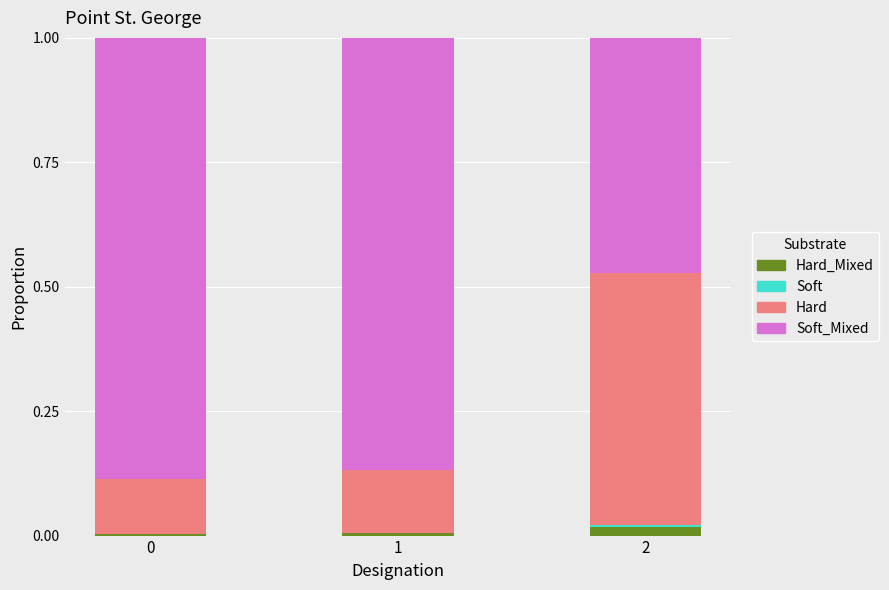

Rank the series by their maximum value, from highest to lowest.

Soft_Mixed, Hard, Hard_Mixed, Soft